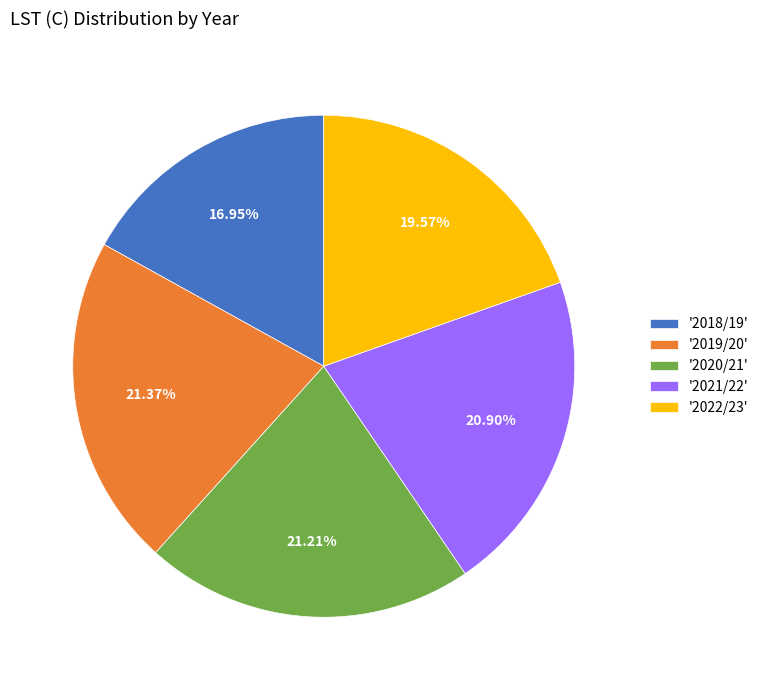

Do '2019/20' and '2020/21' together represent more than half of the pie?

No